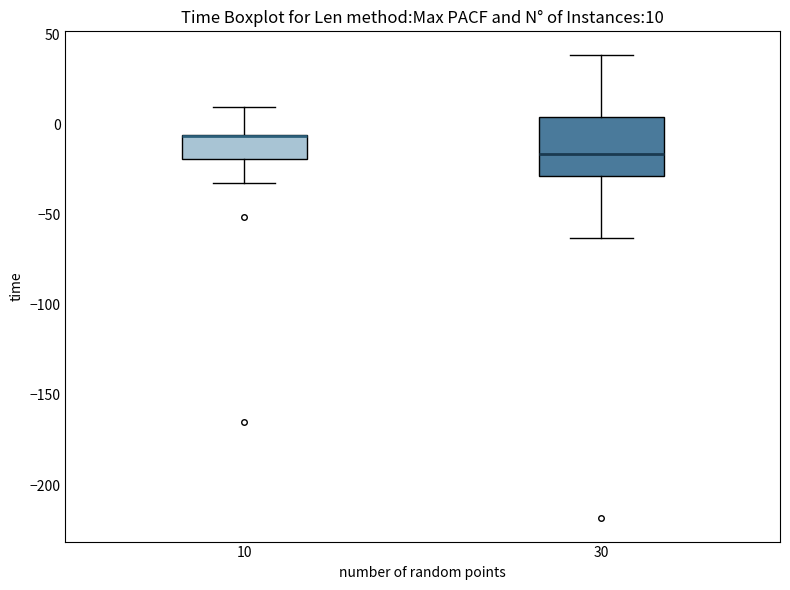

Which box is the tallest, from its lower edge to its upper edge?

30